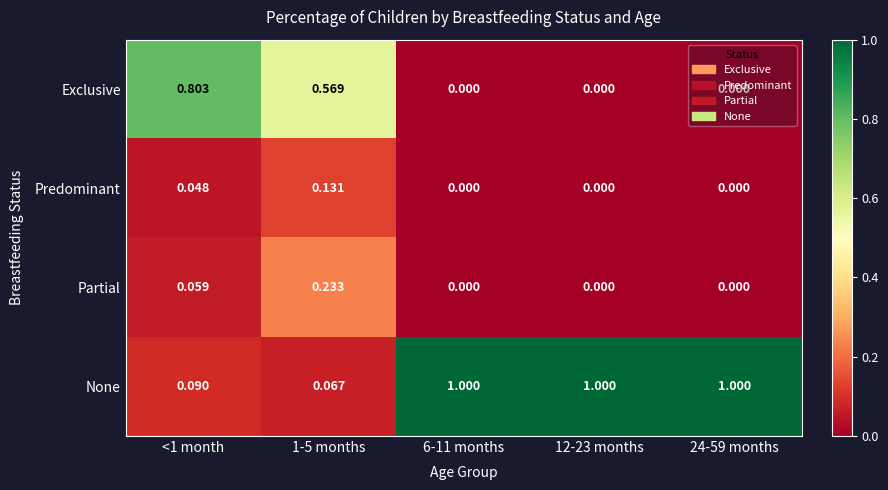

Which series has the widest spread of values?

None